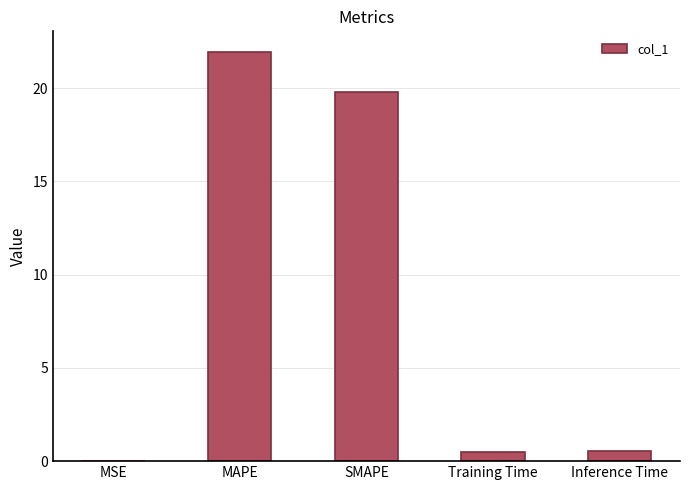

Does the chart contain stacked bars?

No